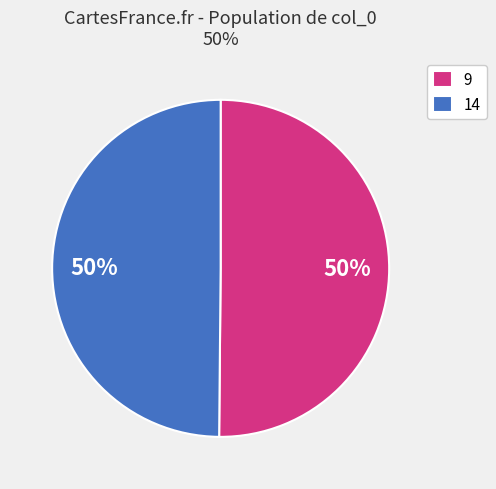

Count the number of slices in the pie.

2